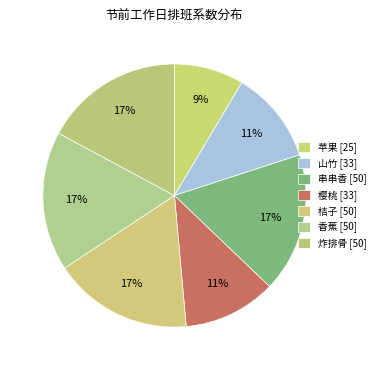

How many slices are in this pie chart?

7